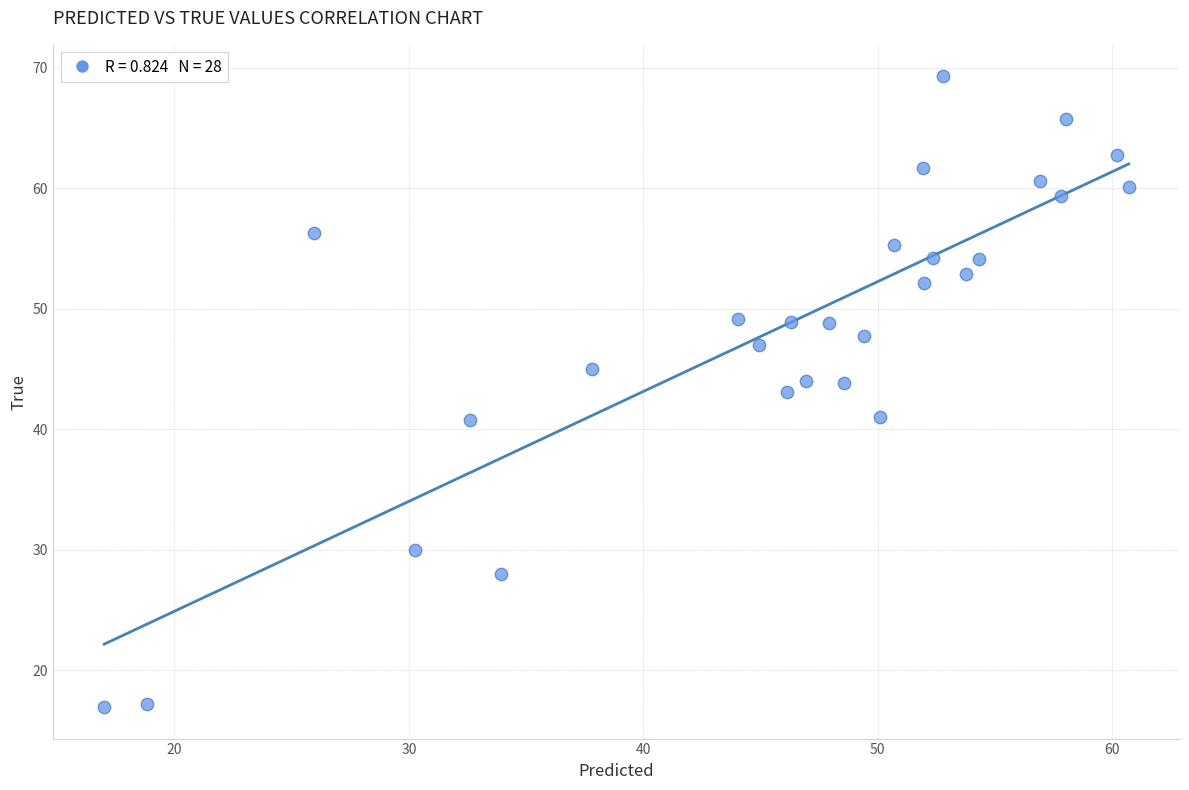

What is the range of X values (max minus min)?

43.7